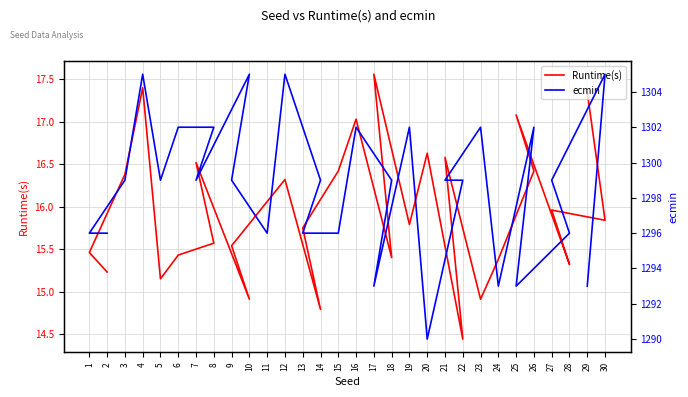

How many lines are shown in the chart?

2